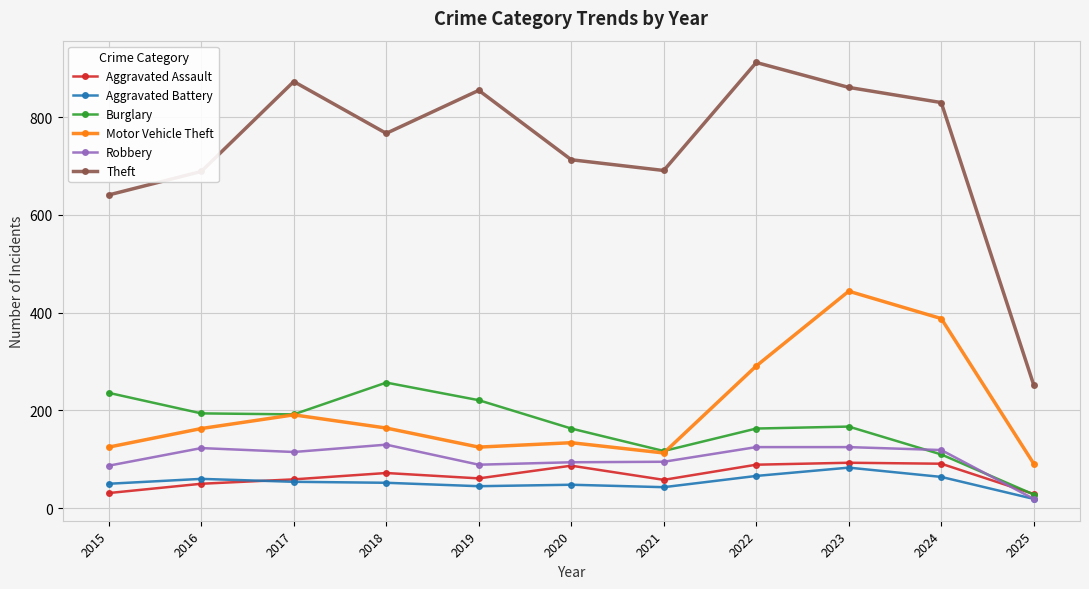

The value of Theft at 2024 is 1241. True or false?

False